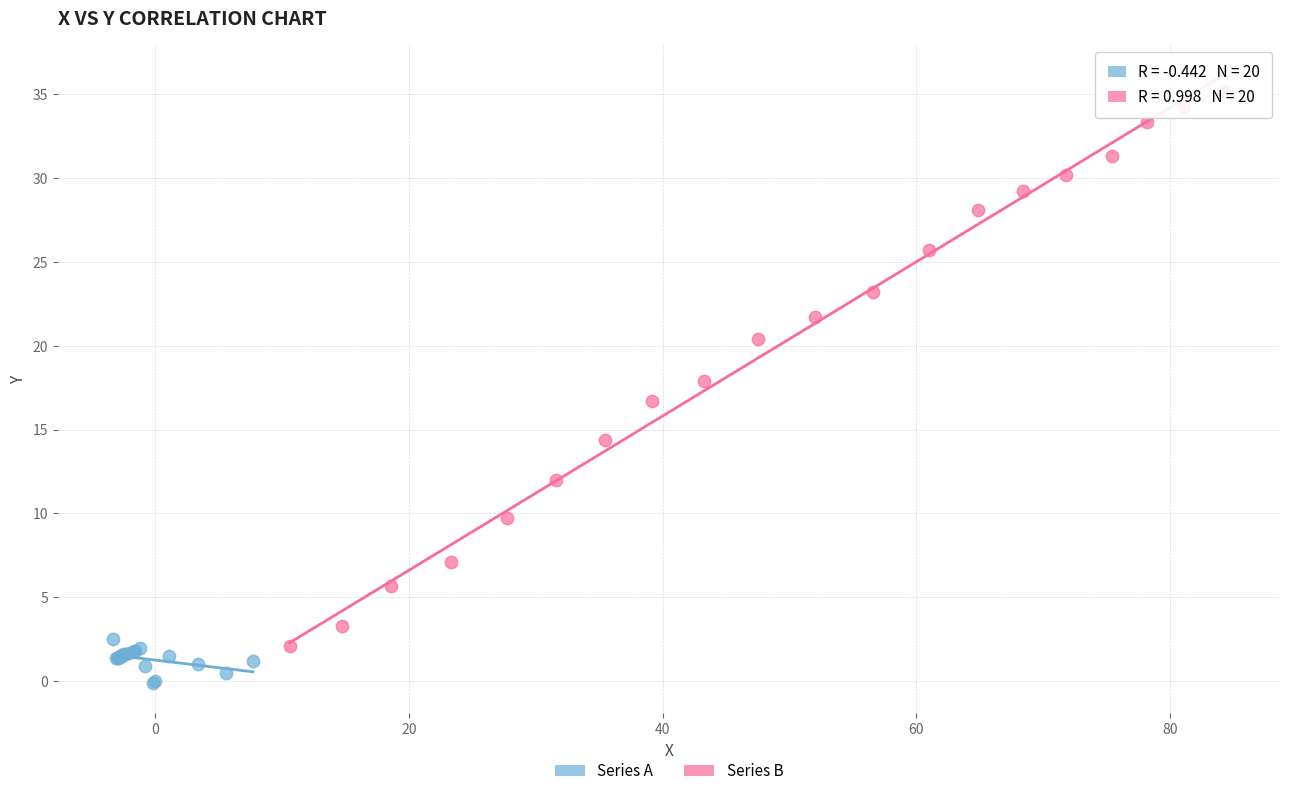

Which series reaches the maximum Y coordinate?

Series B